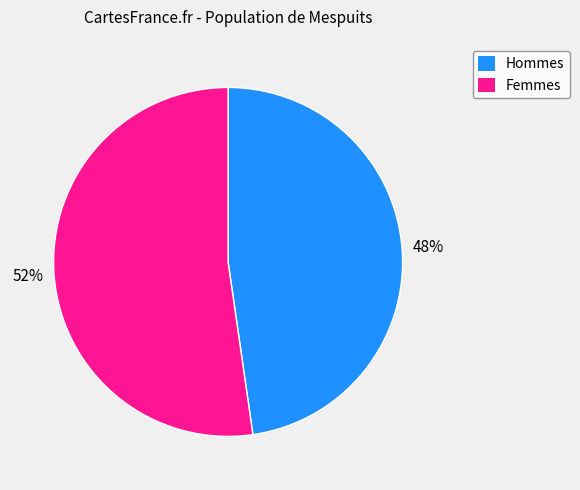

To the nearest percent, what is the combined percentage of Femmes and Hommes?

100%